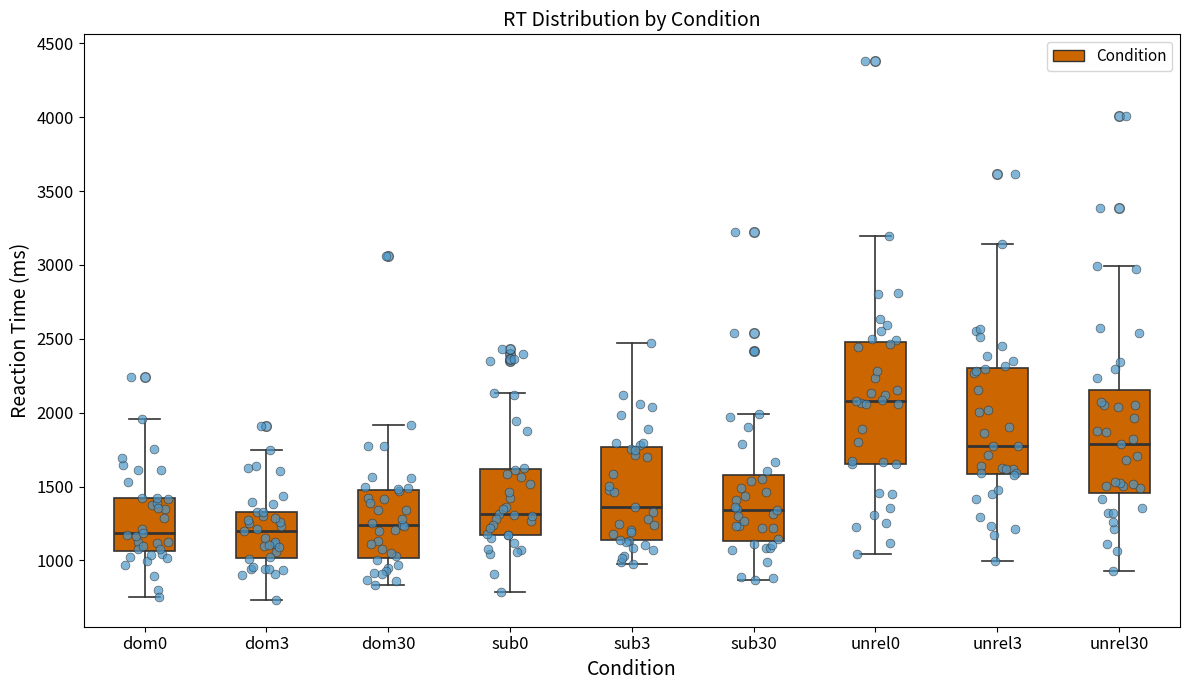

Which box is the tallest, from its lower edge to its upper edge?

unrel0